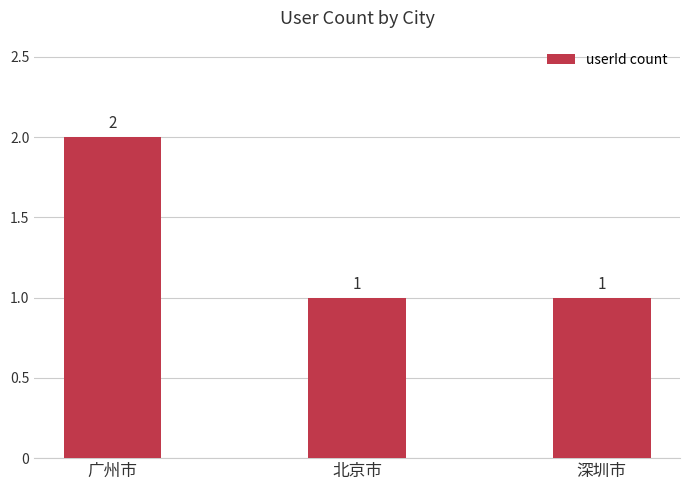

Are the bars grouped side by side (vs. stacked)?

No